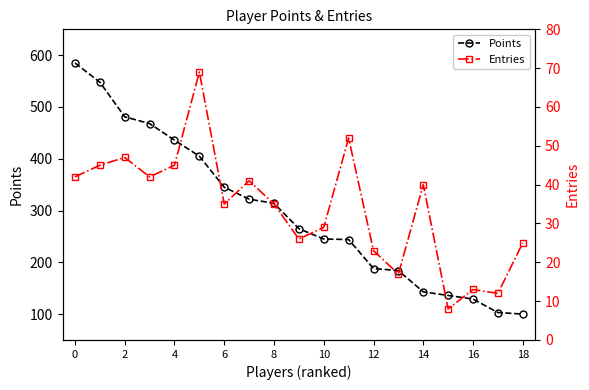

Is this an area chart (filled region under the line)?

No